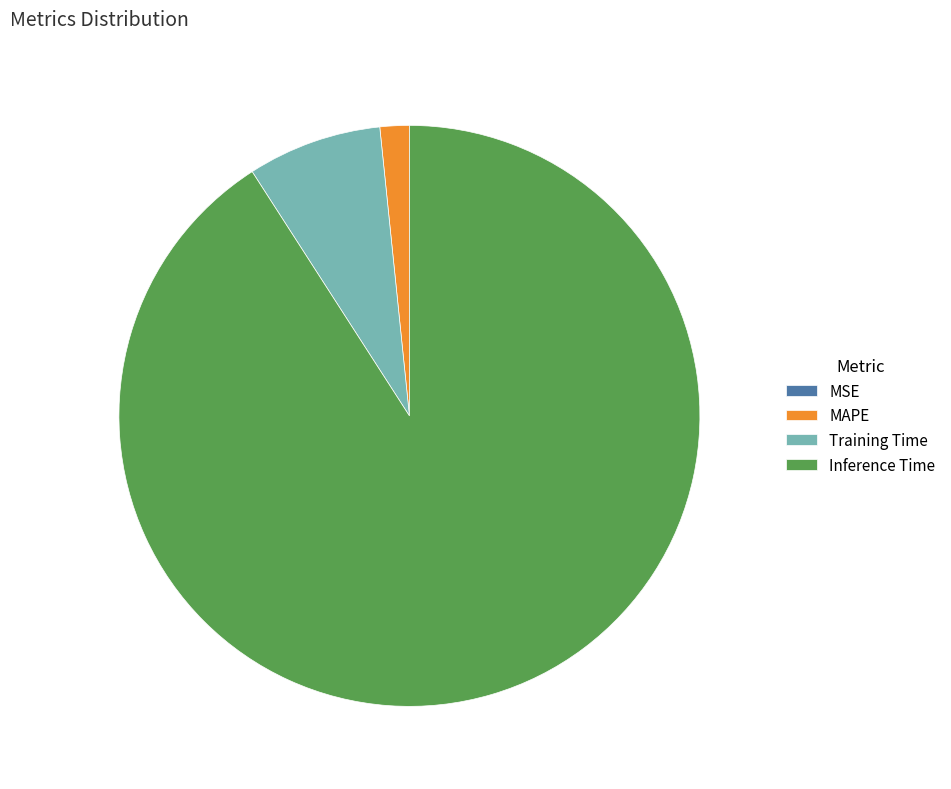

Is the sum of MAPE and Training Time greater than half?

No